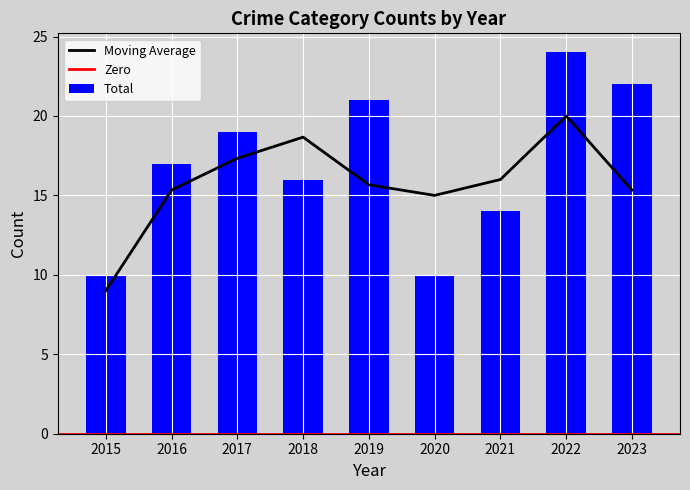

The value of Moving Average at 2023 is 23.3. True or false?

False